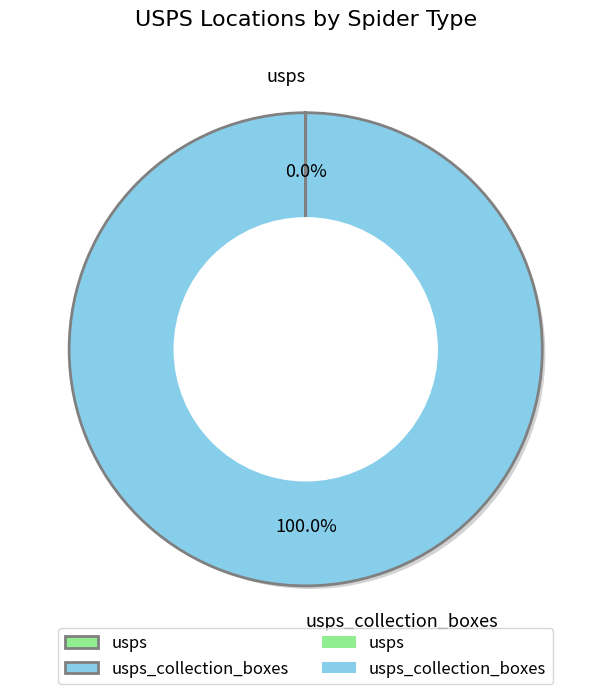

Is it true that usps_collection_boxes is 86% of the pie?

False